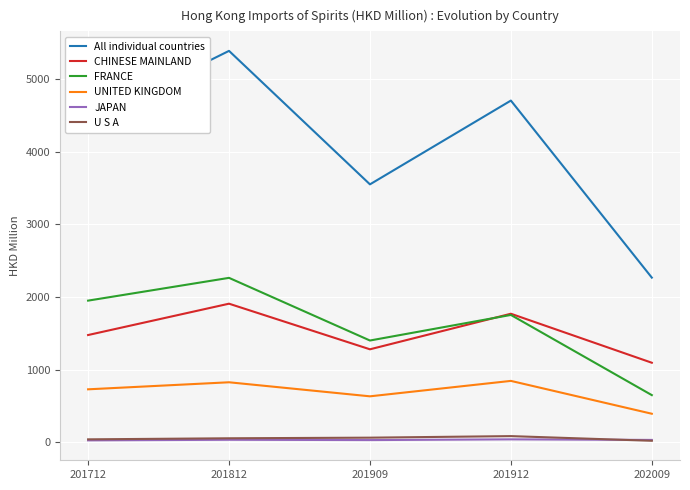

Between 201812 and 202009, which series saw the biggest shift?

All individual countries